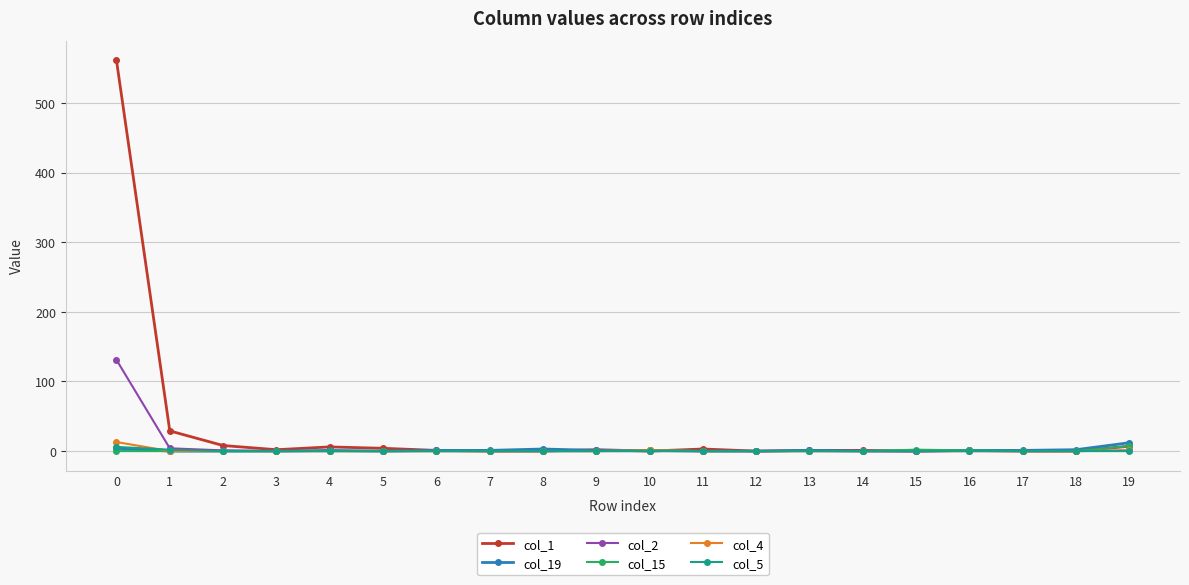

At how many categories does at least one series exceed 508?

1